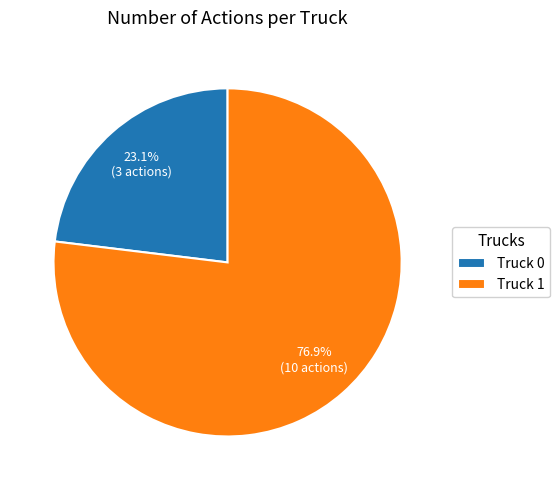

To the nearest percent, what is the average slice percentage?

50%